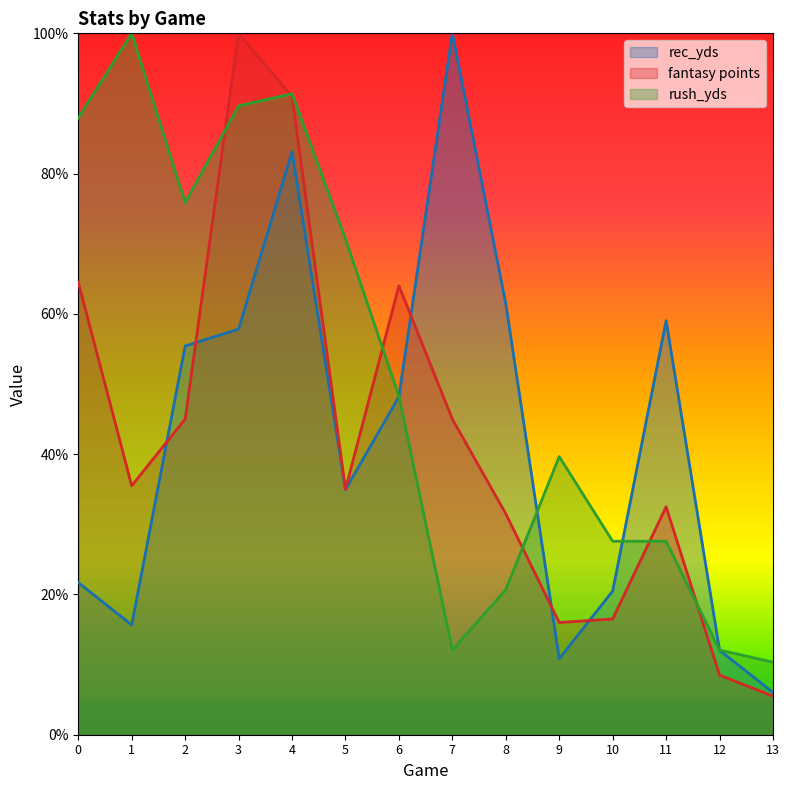

What is the value of the rec_yds point at the 1st from the left?

21.7